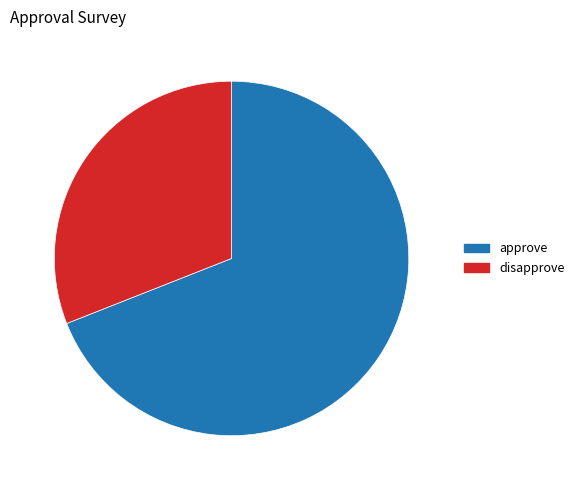

Approximately how many times larger is the value at 69.0% (225 g) compared to 31.0% (101 g)?

2.2